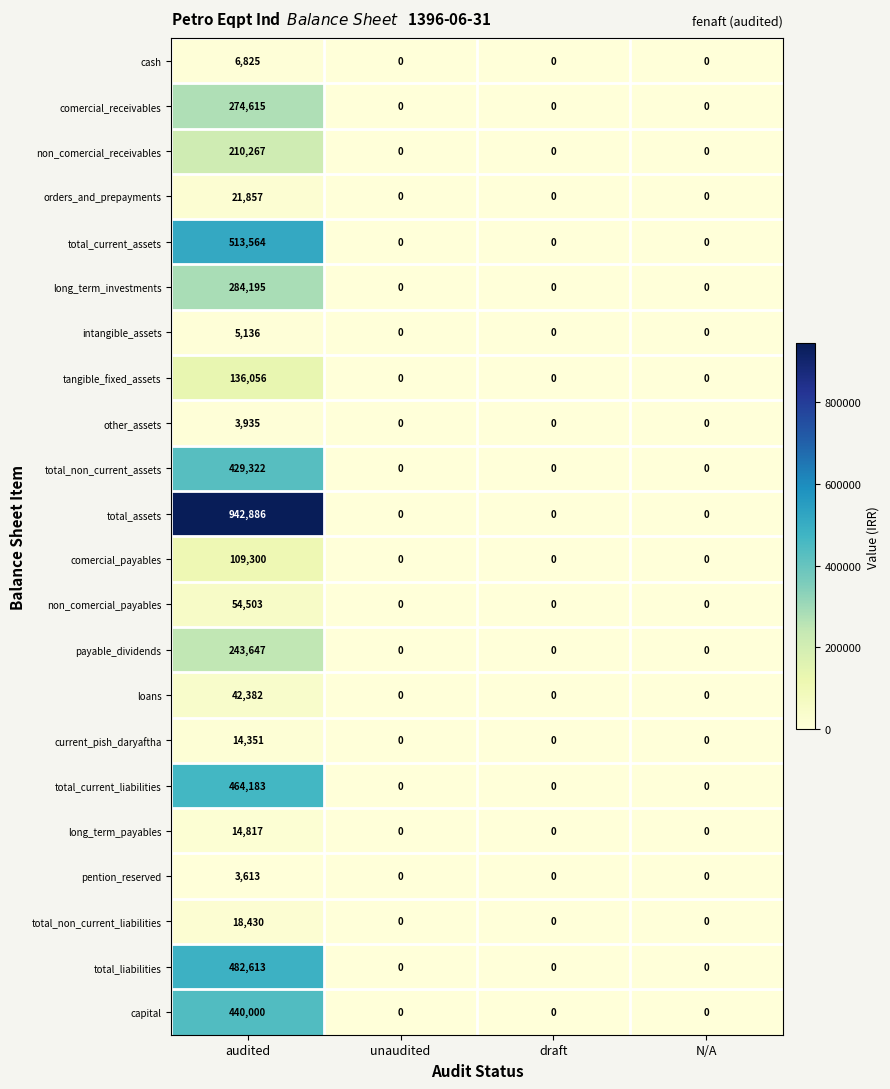

Rank the series by their maximum value, from lowest to highest.

pention_reserved, other_assets, intangible_assets, cash, current_pish_daryaftha, long_term_payables, total_non_current_liabilities, orders_and_prepayments, loans, non_comercial_payables, comercial_payables, tangible_fixed_assets, non_comercial_receivables, payable_dividends, comercial_receivables, long_term_investments, total_non_current_assets, capital, total_current_liabilities, total_liabilities, total_current_assets, total_assets